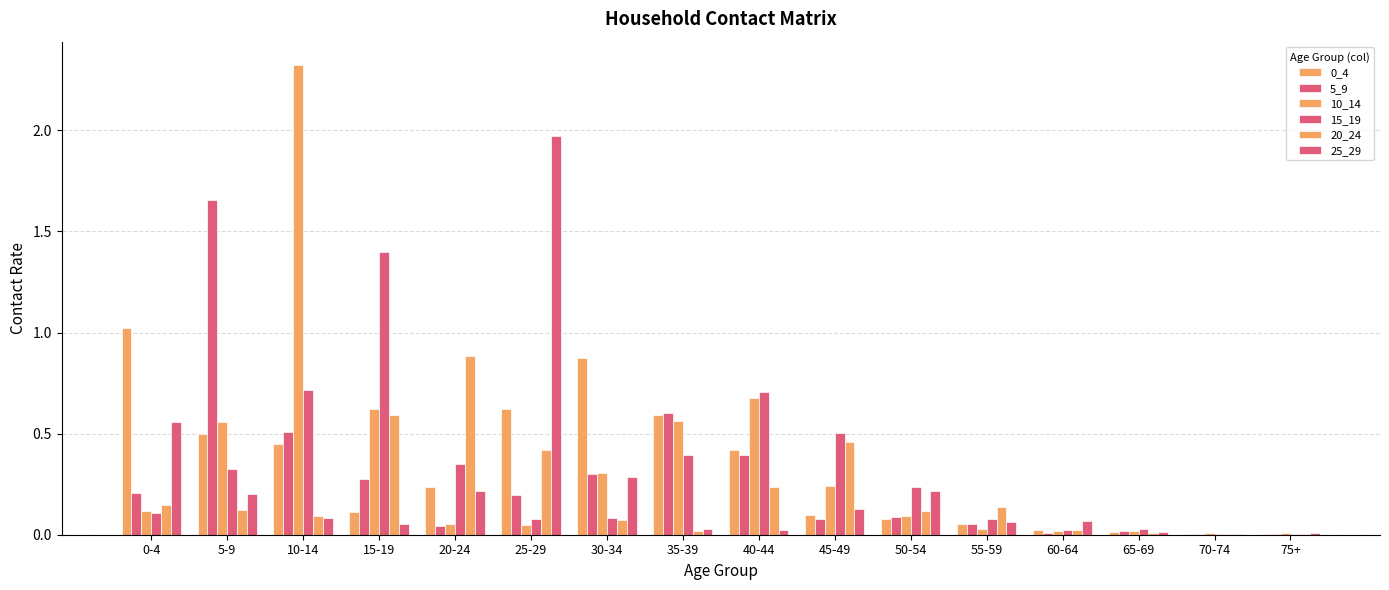

Is the value of 0_4 at 70-74 greater than the value of 10_14 at 0-4?

No